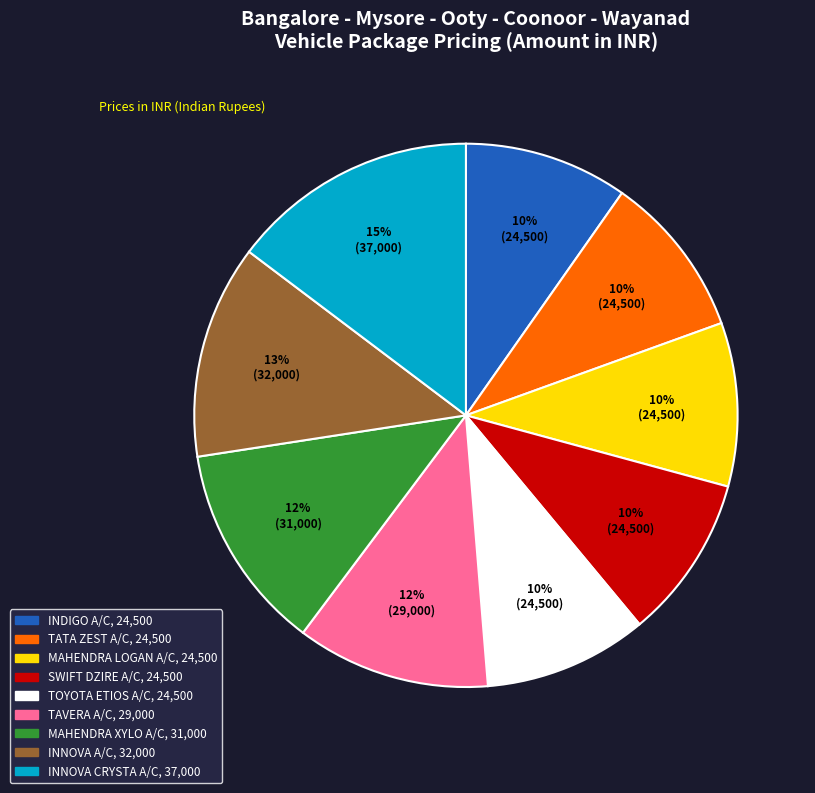

Is it true that MAHENDRA LOGAN A/C is 10% of the pie?

True